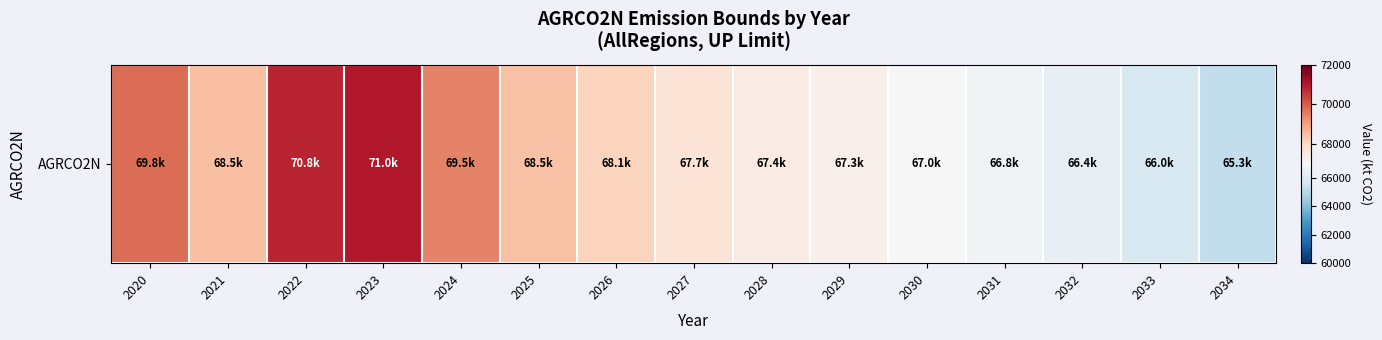

Reading left to right, transcribe all the data shown in this chart.

2020=69778.5	2021=68516.8	2022=70791.5	2023=71019.1	2024=69477.0	2025=68456.2	2026=68120.3	2027=67666.1	2028=67427.6	2029=67270.3	2030=66990.6	2031=66768.0	2032=66434.2	2033=65956.0	2034=65253.6